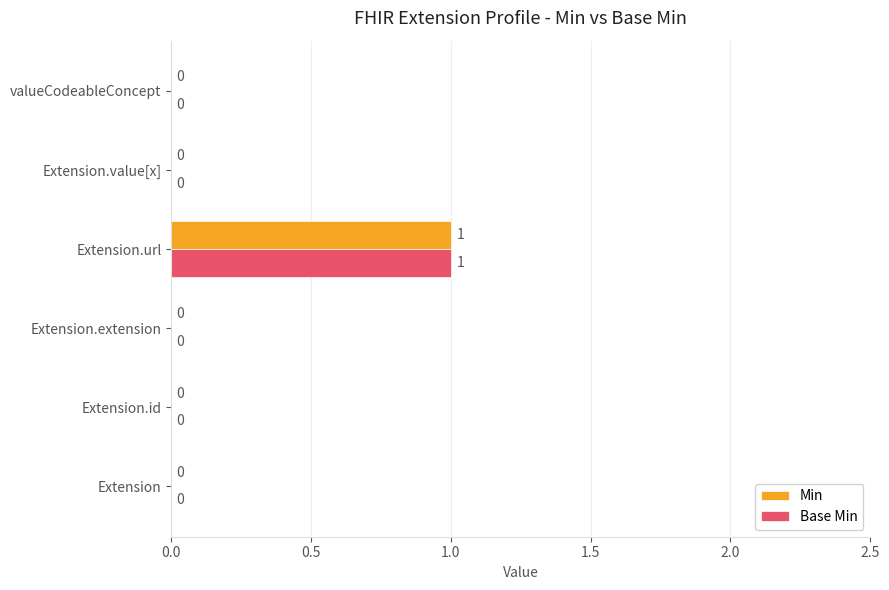

At which label does Min reach its peak?

Extension.url